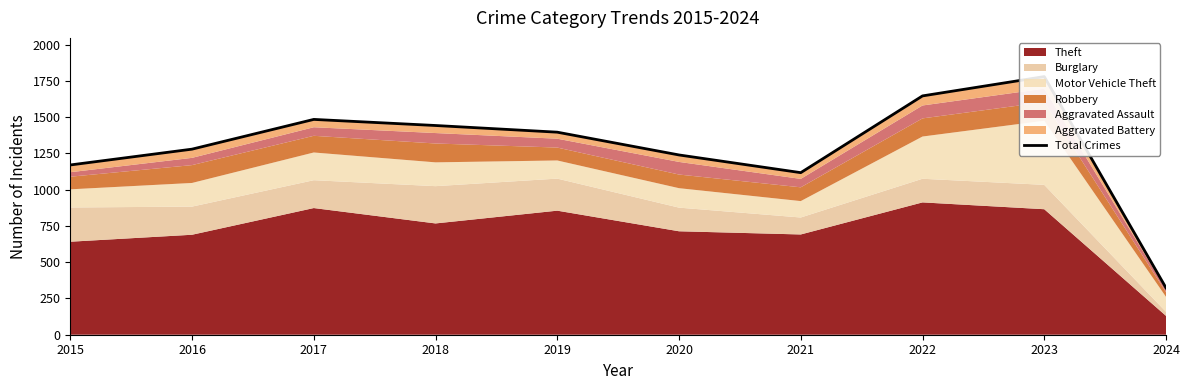

The value at 2023 is 964. True or false?

False